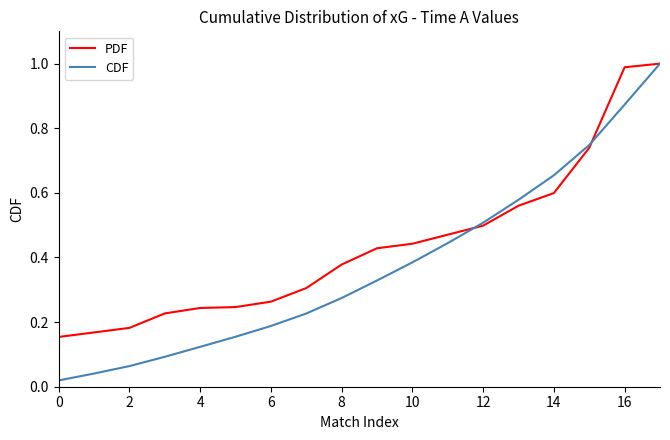

List the series in order of their overall mean, lowest first.

CDF, PDF